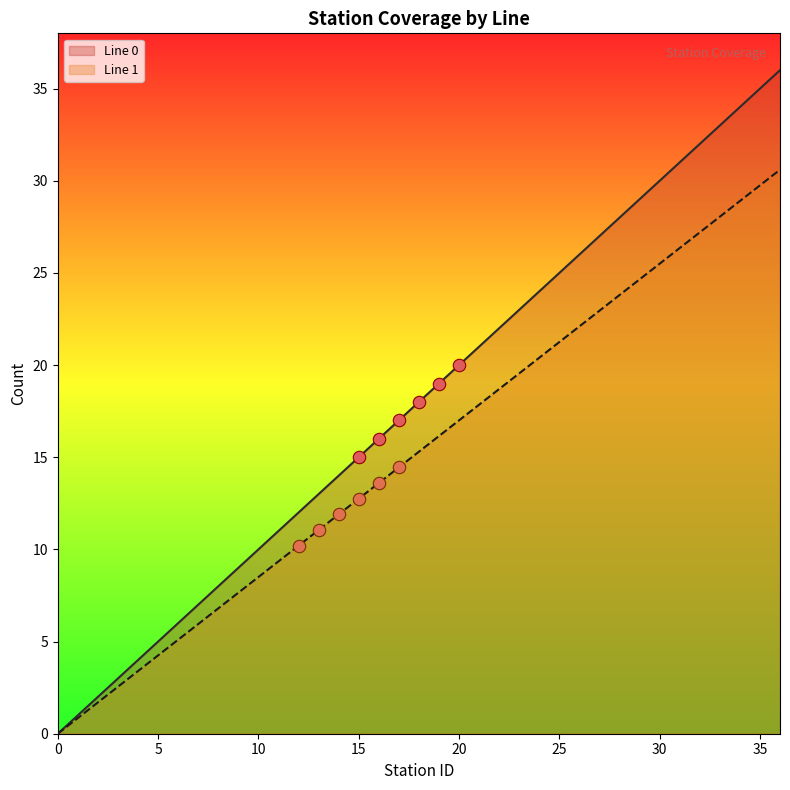

Which series reaches the maximum Y coordinate?

Line 0